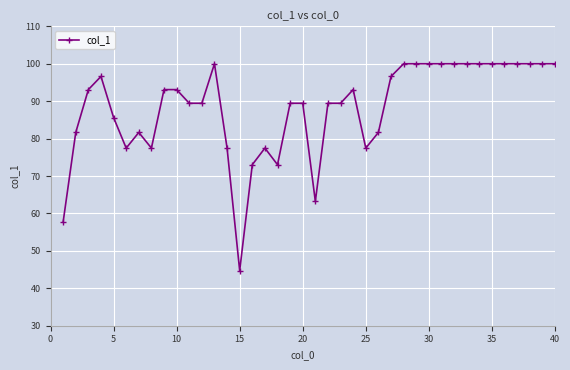

What is the maximum value shown in the chart?

100.0